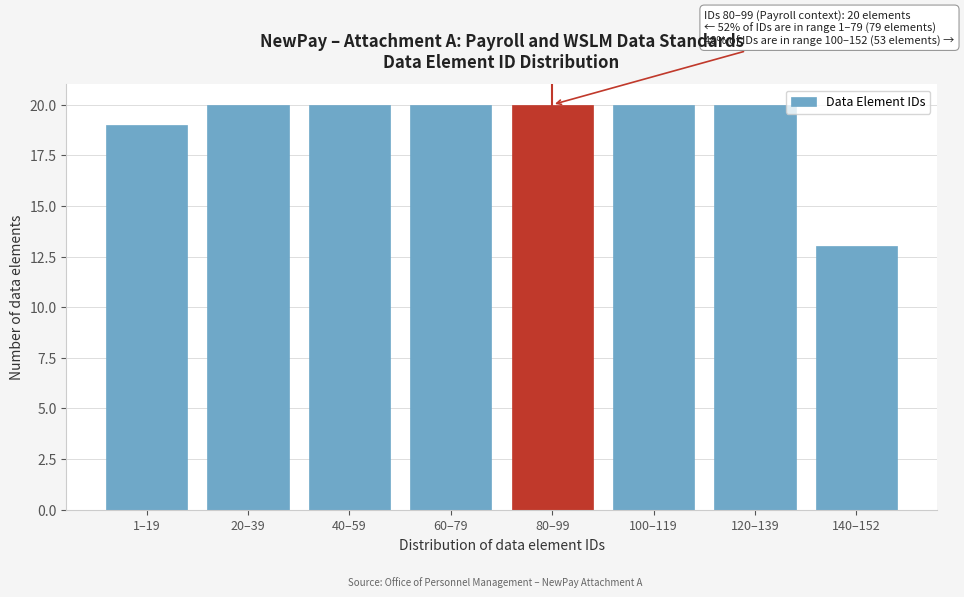

Reading left to right, extract all data points from this chart.

19	20	20	20	20	20	20	13